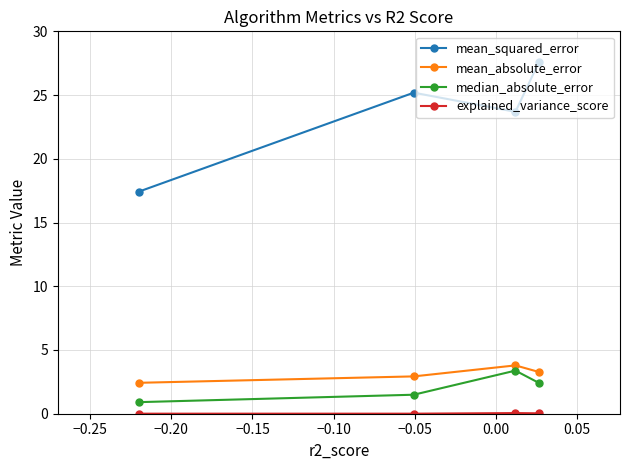

What is the maximum value shown in the chart?

27.6